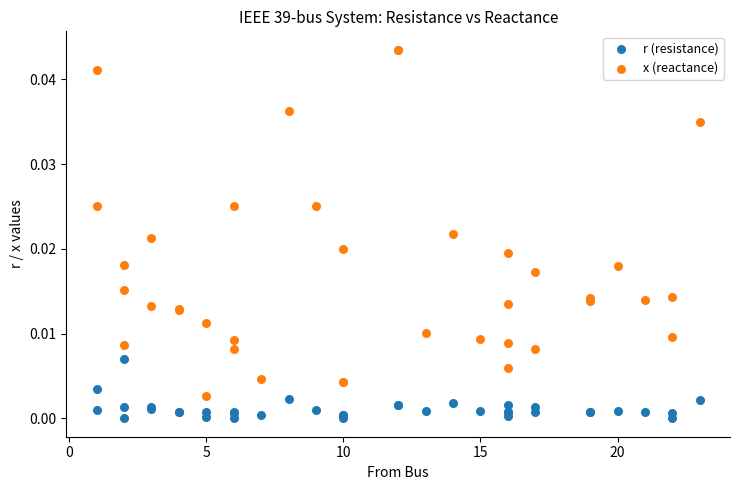

Which series has the widest spread of Y values?

x (reactance)